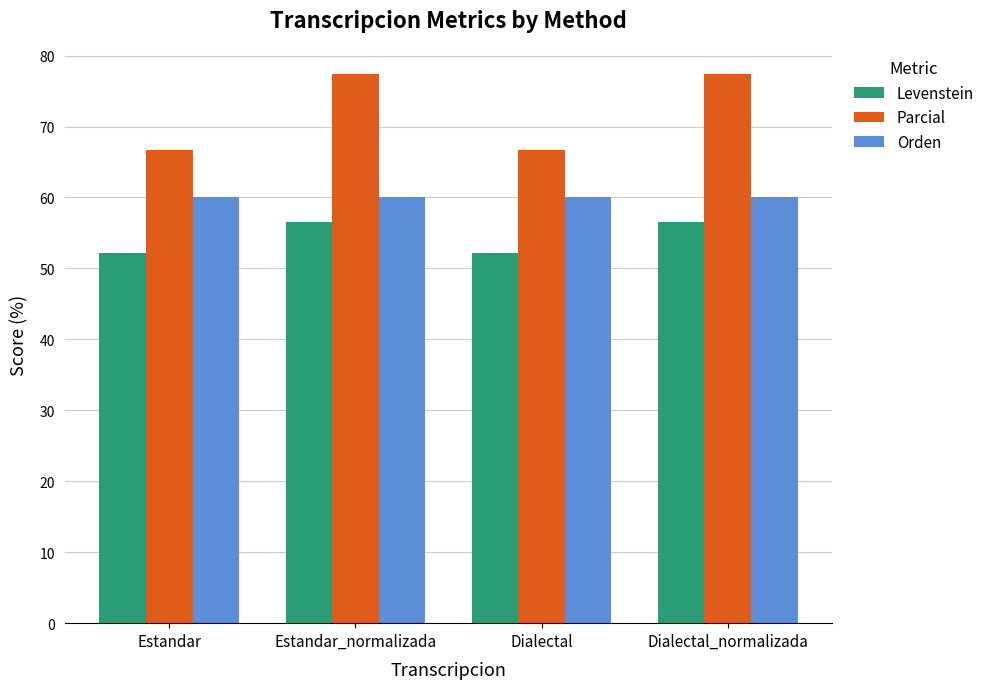

At Estandar_normalizada, list the series in order from smallest to largest.

Levenstein, Orden, Parcial